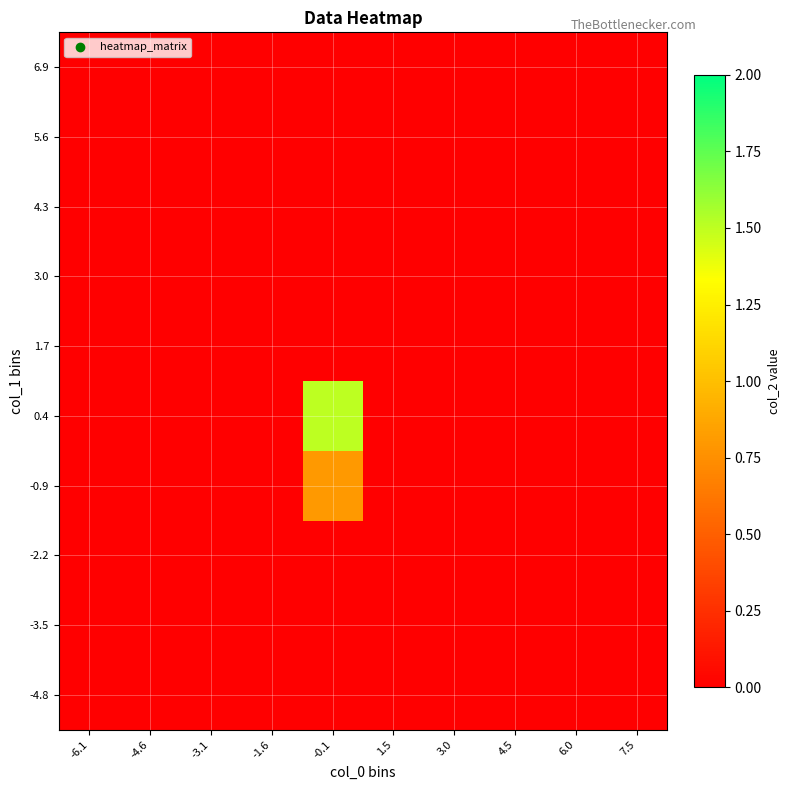

Reading left to right, list all the values displayed in this chart.

-4.8: -6.1=0.0	-4.6=0.0	-3.1=0.0	-1.6=0.0	-0.1=0.0	1.5=0.0	3.0=0.0	4.5=0.0	6.0=0.0	7.5=0.0
-3.5: -6.1=0.0	-4.6=0.0	-3.1=0.0	-1.6=0.0	-0.1=0.0	1.5=0.0	3.0=0.0	4.5=0.0	6.0=0.0	7.5=0.0
-2.2: -6.1=0.0	-4.6=0.0	-3.1=0.0	-1.6=0.0	-0.1=0.0	1.5=0.0	3.0=0.0	4.5=0.0	6.0=0.0	7.5=0.0
-0.9: -6.1=0.0	-4.6=0.0	-3.1=0.0	-1.6=0.0	-0.1=0.8	1.5=0.0	3.0=0.0	4.5=0.0	6.0=0.0	7.5=0.0
0.4: -6.1=0.0	-4.6=0.0	-3.1=0.0	-1.6=0.0	-0.1=1.5	1.5=0.0	3.0=0.0	4.5=0.0	6.0=0.0	7.5=0.0
1.7: -6.1=0.0	-4.6=0.0	-3.1=0.0	-1.6=0.0	-0.1=0.0	1.5=0.0	3.0=0.0	4.5=0.0	6.0=0.0	7.5=0.0
3.0: -6.1=0.0	-4.6=0.0	-3.1=0.0	-1.6=0.0	-0.1=0.0	1.5=0.0	3.0=0.0	4.5=0.0	6.0=0.0	7.5=0.0
4.3: -6.1=0.0	-4.6=0.0	-3.1=0.0	-1.6=0.0	-0.1=0.0	1.5=0.0	3.0=0.0	4.5=0.0	6.0=0.0	7.5=0.0
5.6: -6.1=0.0	-4.6=0.0	-3.1=0.0	-1.6=0.0	-0.1=0.0	1.5=0.0	3.0=0.0	4.5=0.0	6.0=0.0	7.5=0.0
6.9: -6.1=0.0	-4.6=0.0	-3.1=0.0	-1.6=0.0	-0.1=0.0	1.5=0.0	3.0=0.0	4.5=0.0	6.0=0.0	7.5=0.0